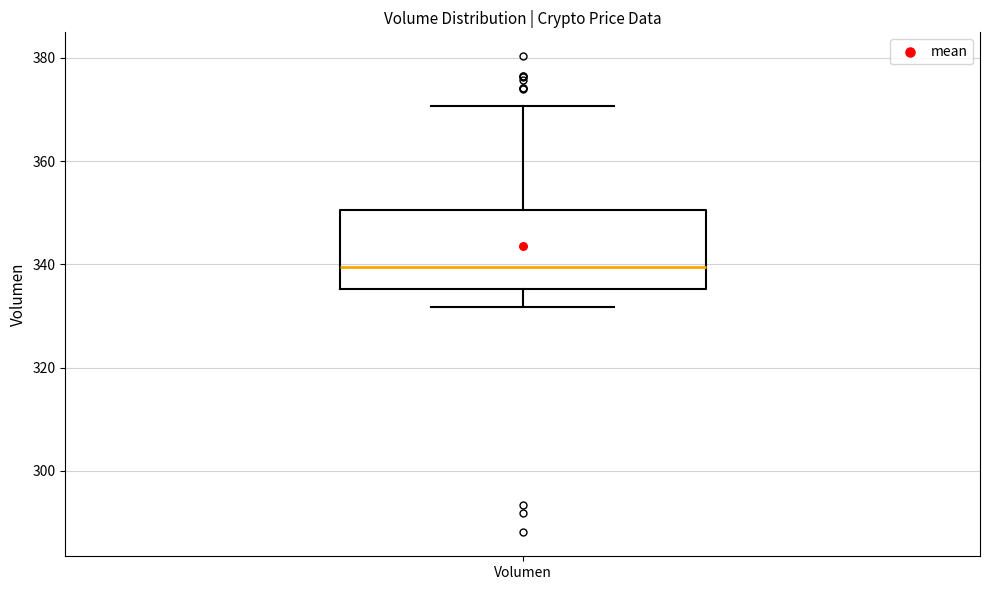

Transcribe this box plot: give where the median line is, the range the box spans, and where the two whiskers end, as read against the y-axis. The values are not printed on the chart, so give them approximately, as read against the axis.

median 340, box 336 to 350, whiskers 332 to 370